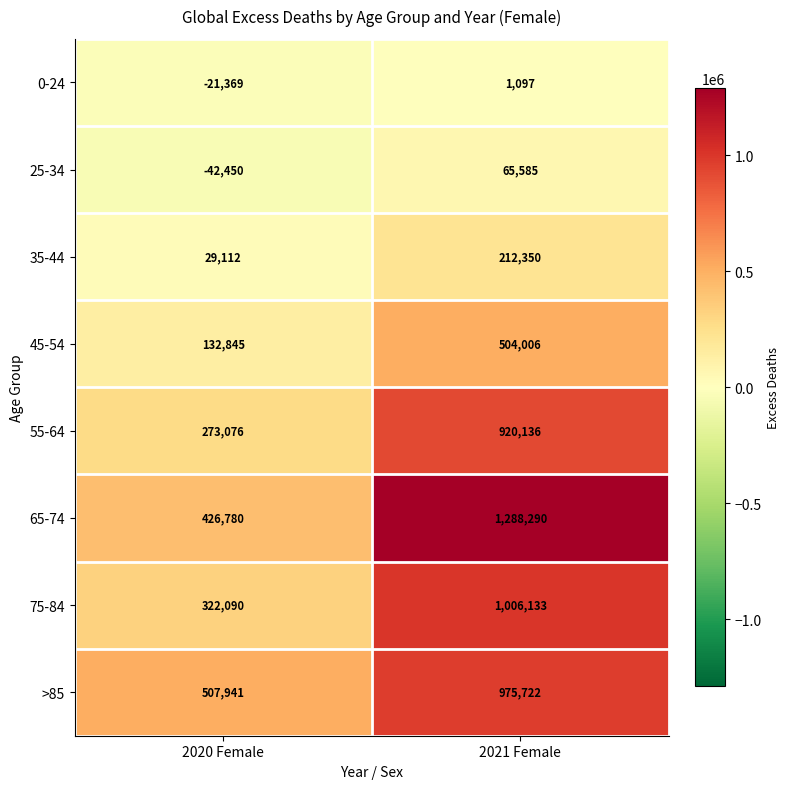

What value does the >85 series have at 2021 Female, to the nearest 10?

975720